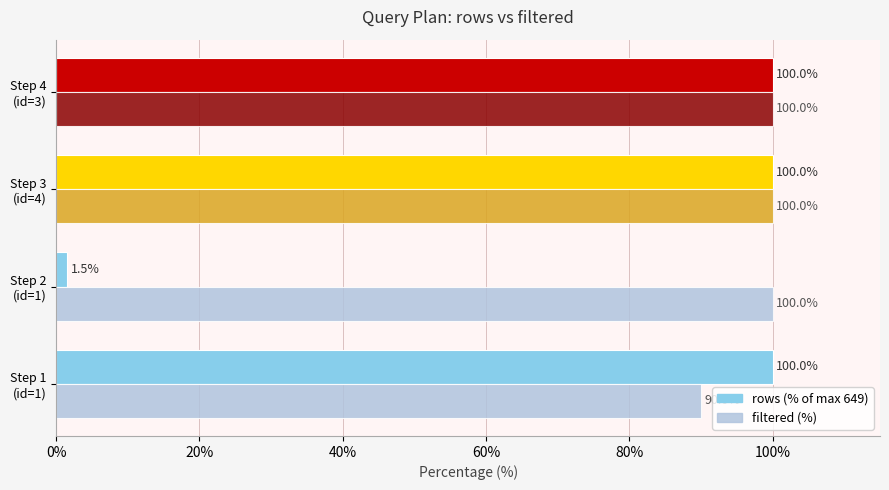

What is the smallest value displayed?

1.5